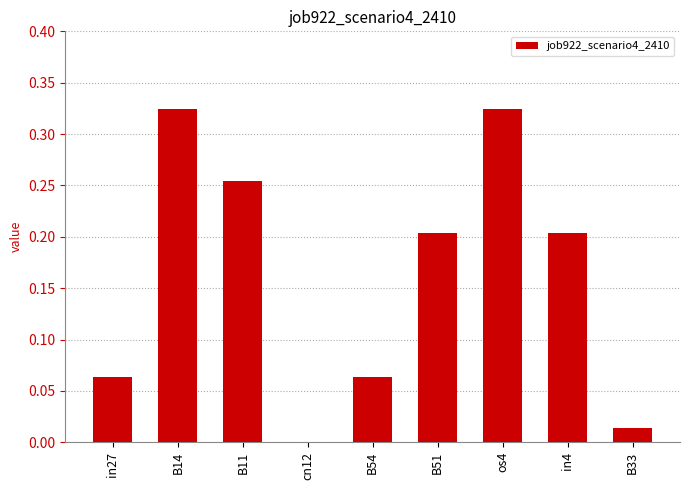

The value at B14 is 0.5. True or false?

False